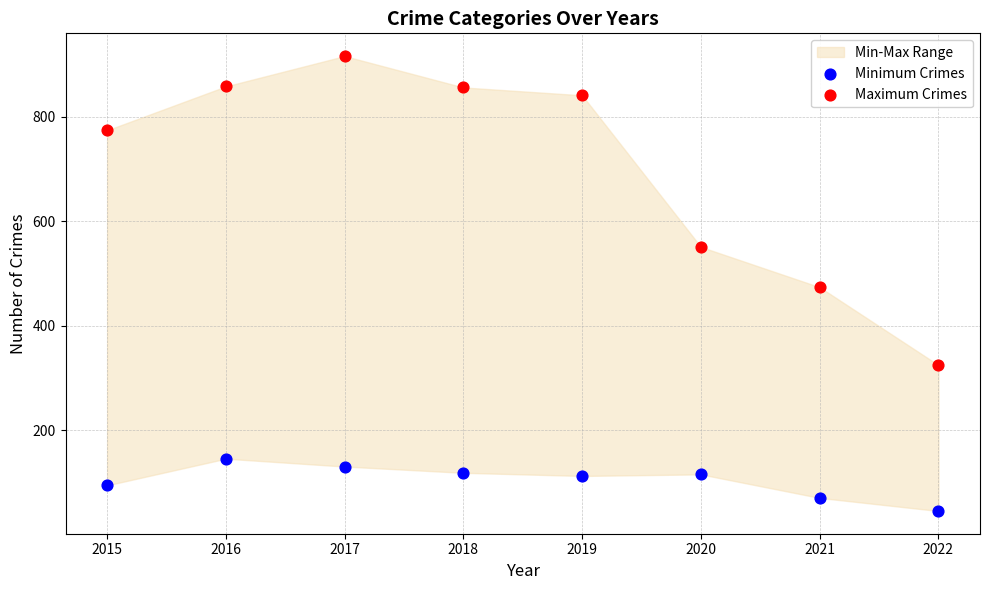

Which series has the largest Y range (max minus min)?

Maximum Crimes